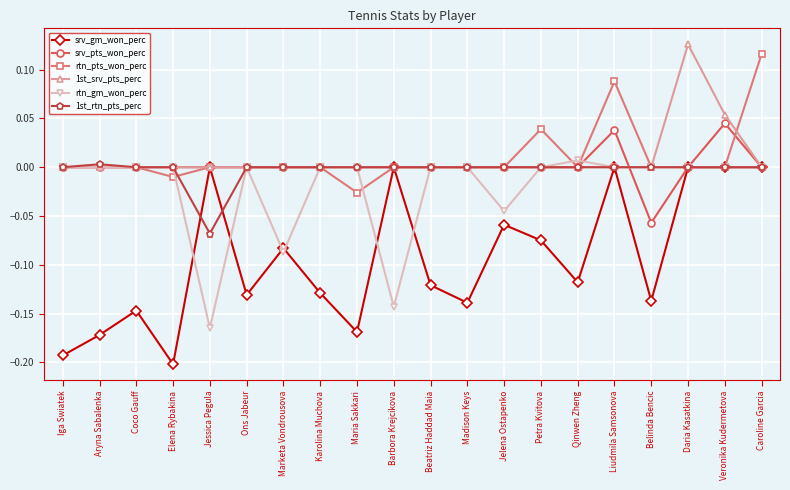

What is the label of the 2nd point from the left?

Aryna Sabalenka